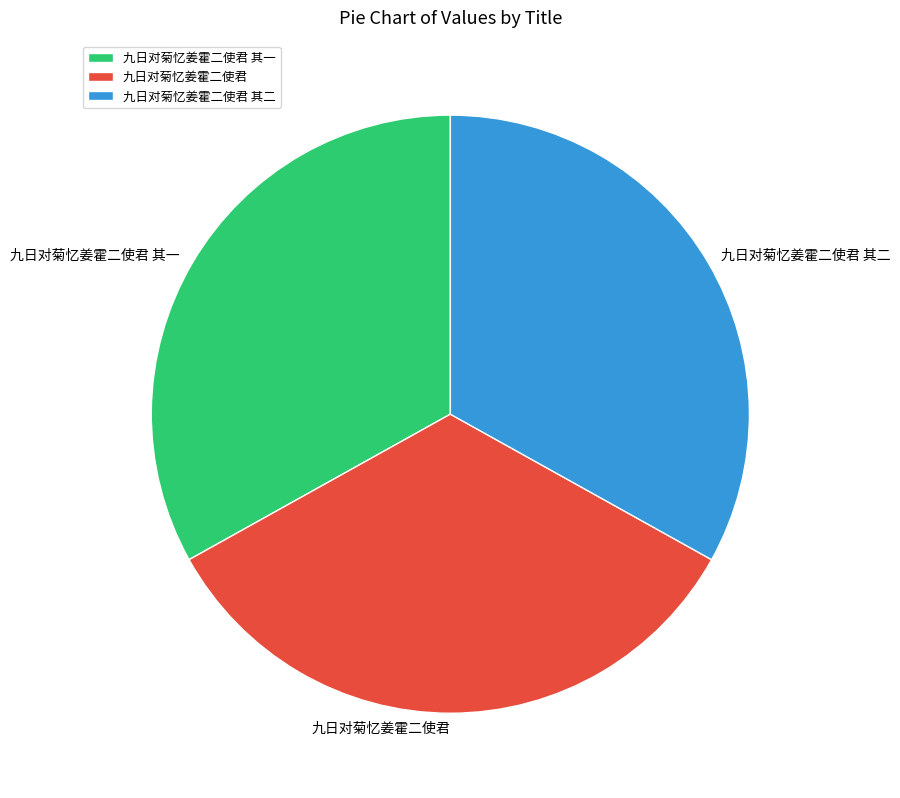

The 九日对菊忆姜霍二使君 其二 slice represents 47% of the pie. True or false?

False